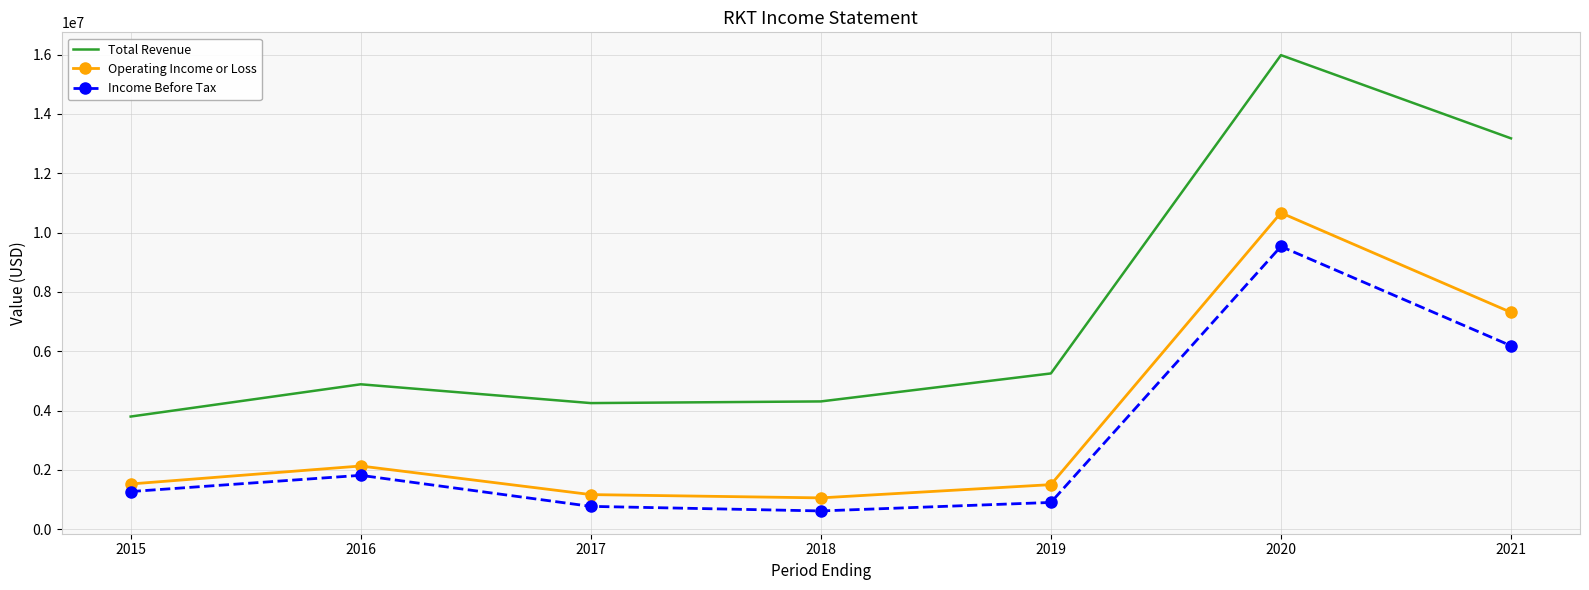

True or false: Operating Income or Loss has a value of 17690154 at 2020.

False